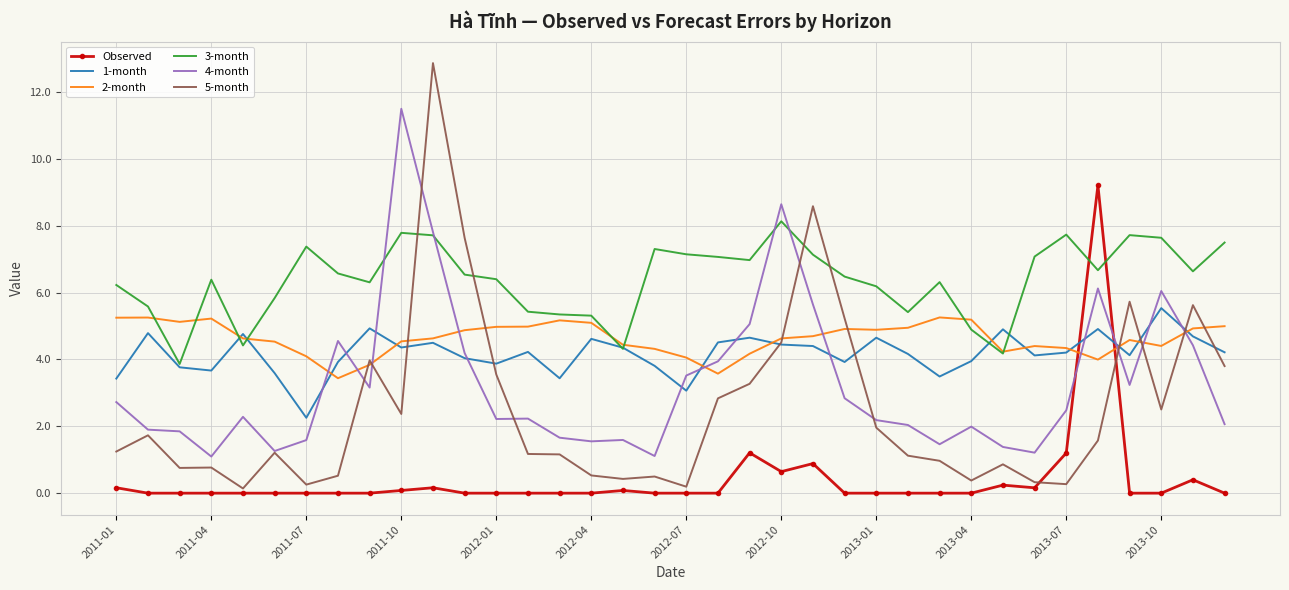

What is the maximum value for 4-month?

11.5